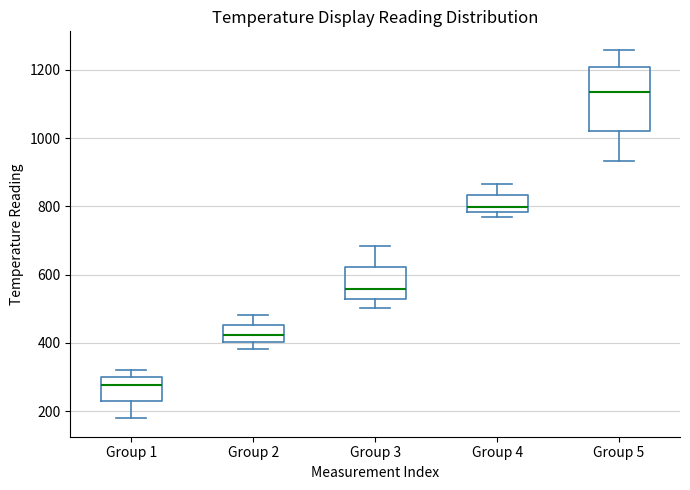

Reading left to right, read every box against the y-axis: the position of its median line, the range the box covers, and the ends of its whiskers. The values are not printed on the chart, so give them approximately, as read against the axis.

Group 1: median 280, box 220 to 300, whiskers 180 to 320
Group 2: median 420, box 400 to 460, whiskers 380 to 480
Group 3: median 560, box 540 to 620, whiskers 500 to 680
Group 4: median 800, box 780 to 840, whiskers 760 to 860
Group 5: median 1140, box 1020 to 1200, whiskers 940 to 1260